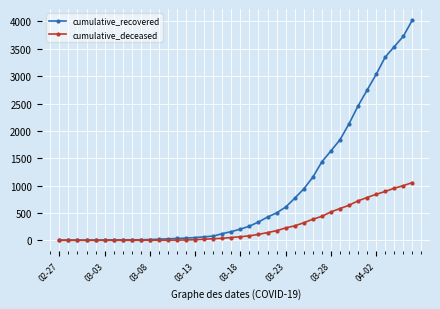

List the series in order of their peak value, highest first.

cumulative_recovered, cumulative_deceased